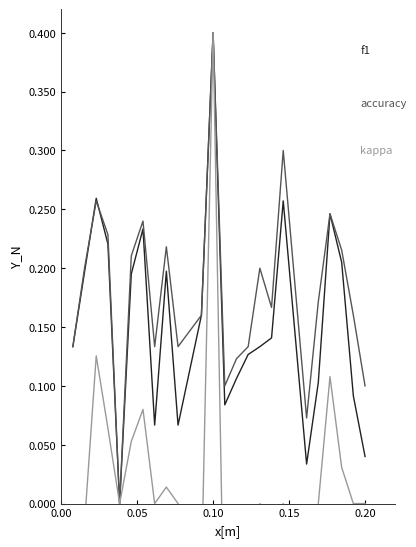

At 0.10, list the series in order from smallest to largest.

kappa, f1, accuracy